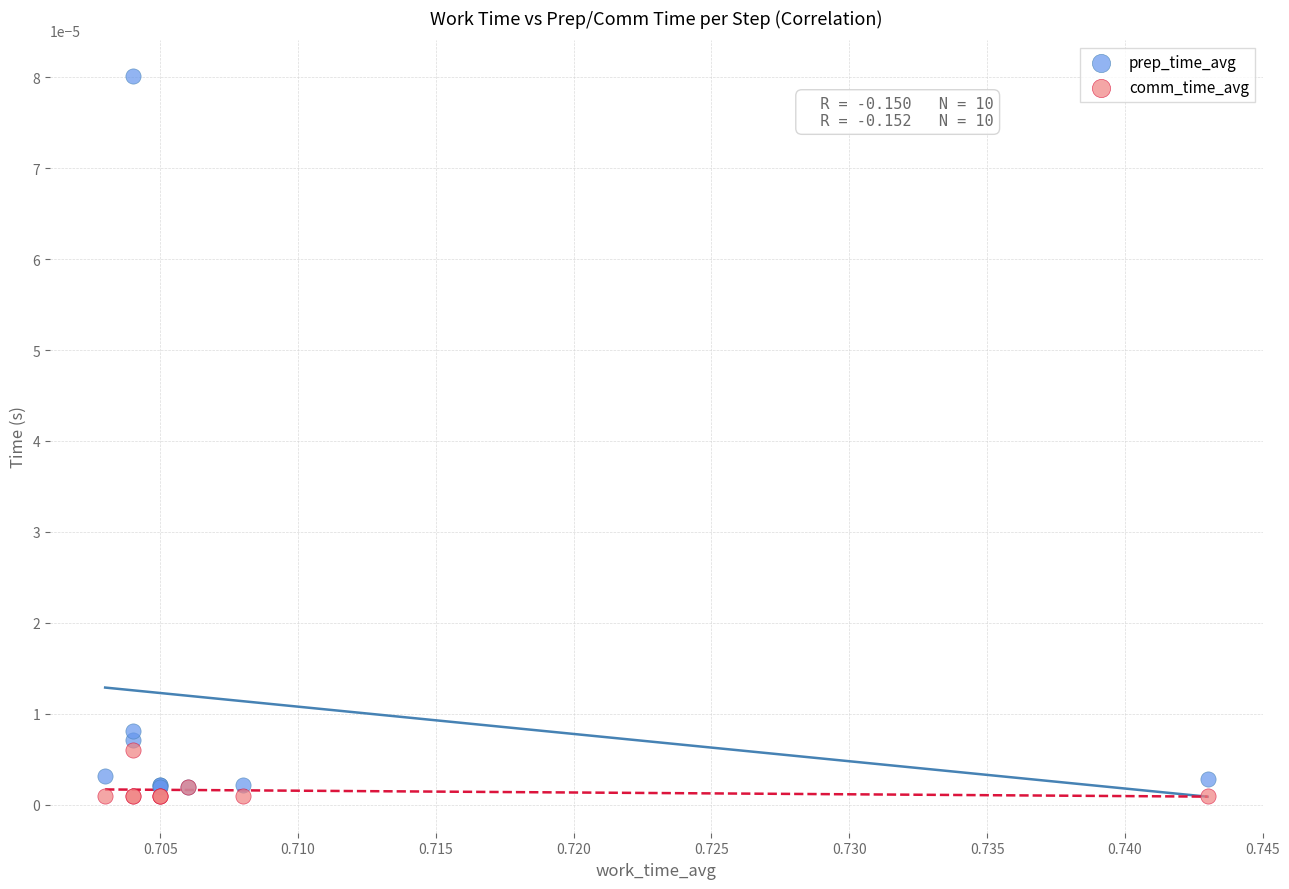

Which series contains the lowest Y value?

comm_time_avg